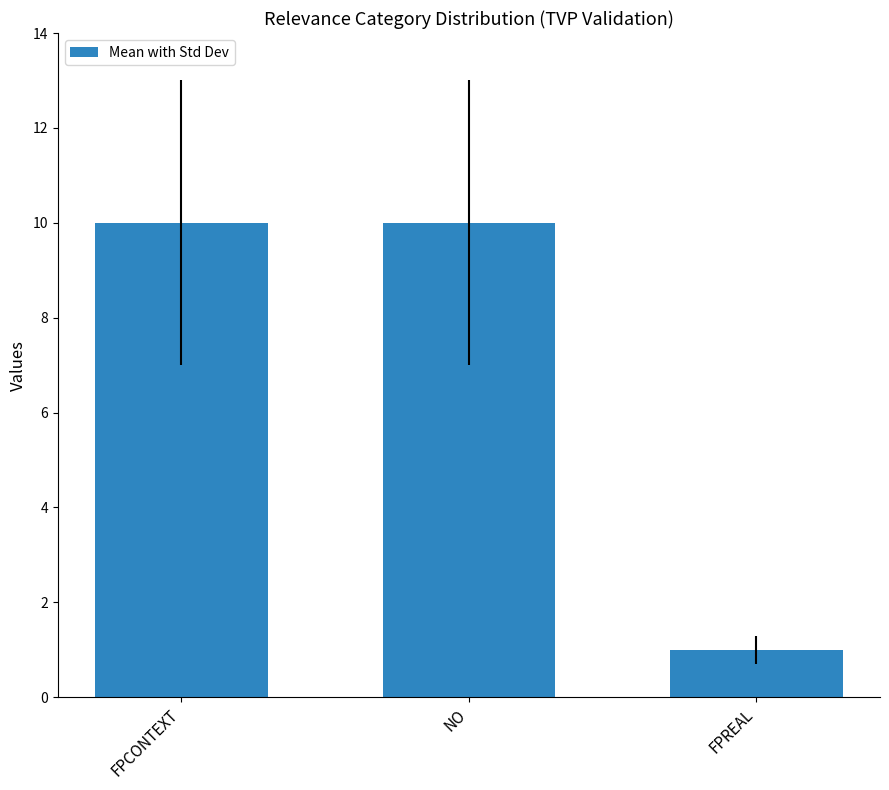

Which label corresponds to the smallest value in the chart?

FPREAL